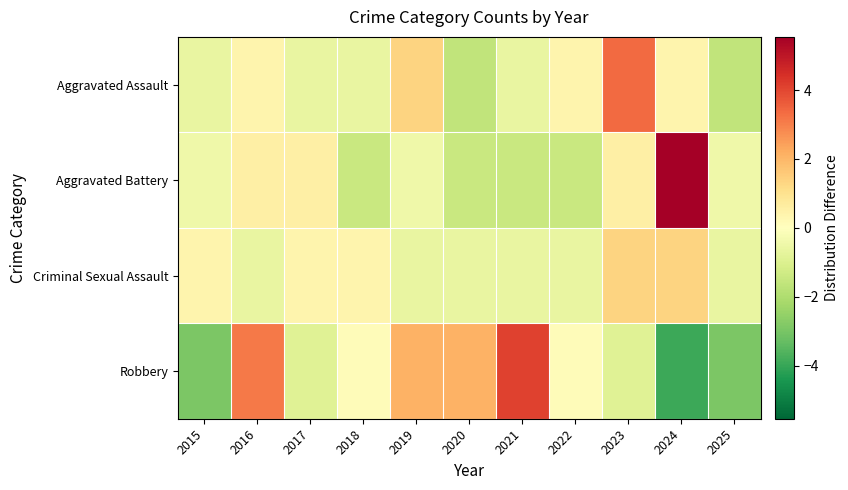

Which label corresponds to the largest value in the chart?

2024